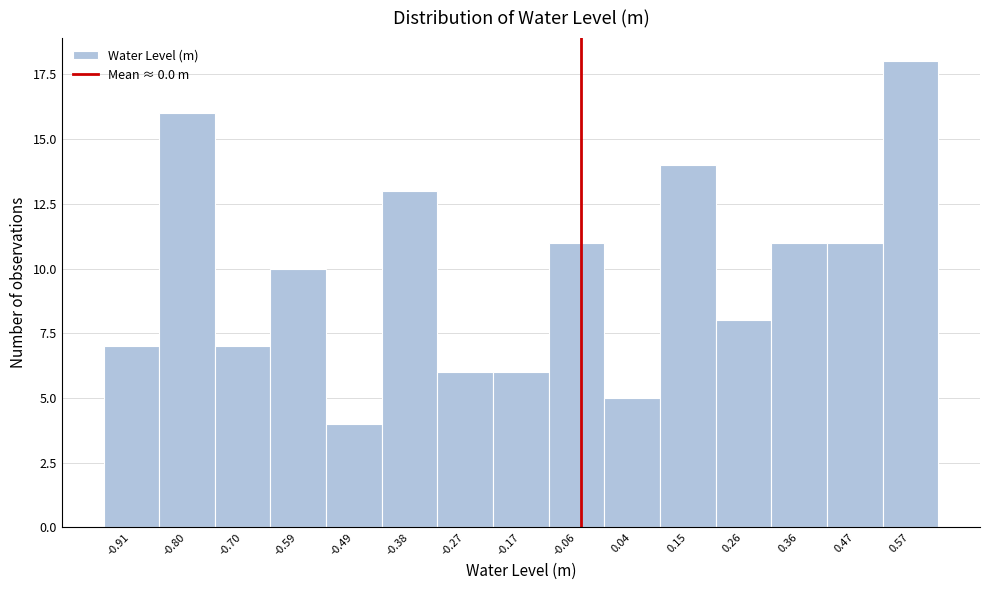

Reading left to right, what are all the values shown in this chart?

7	16	7	10	4	13	6	6	11	5	14	8	11	11	18